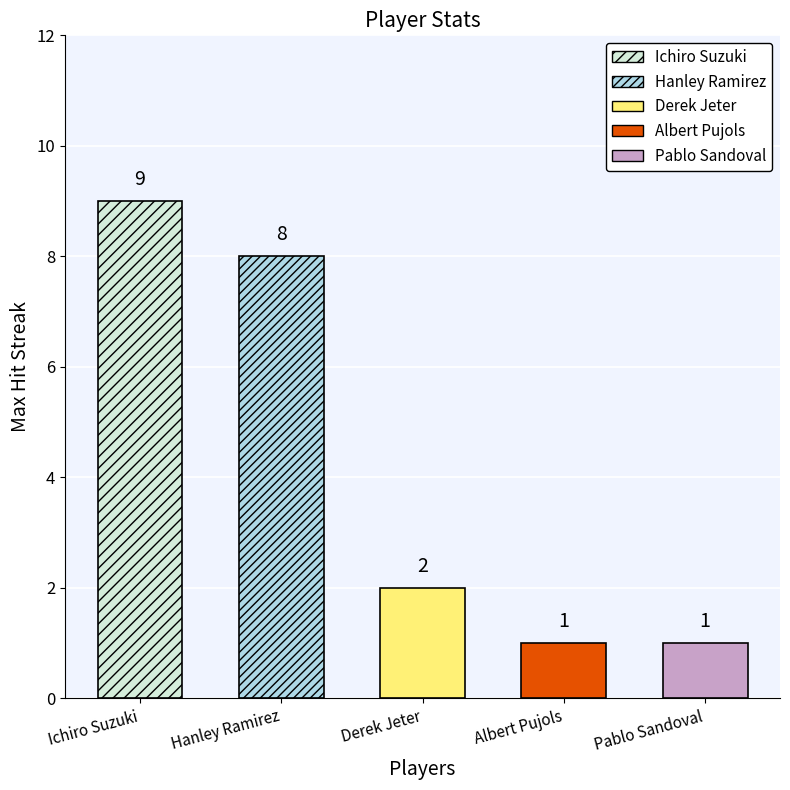

At which category is the sum across all series the highest?

Ichiro Suzuki